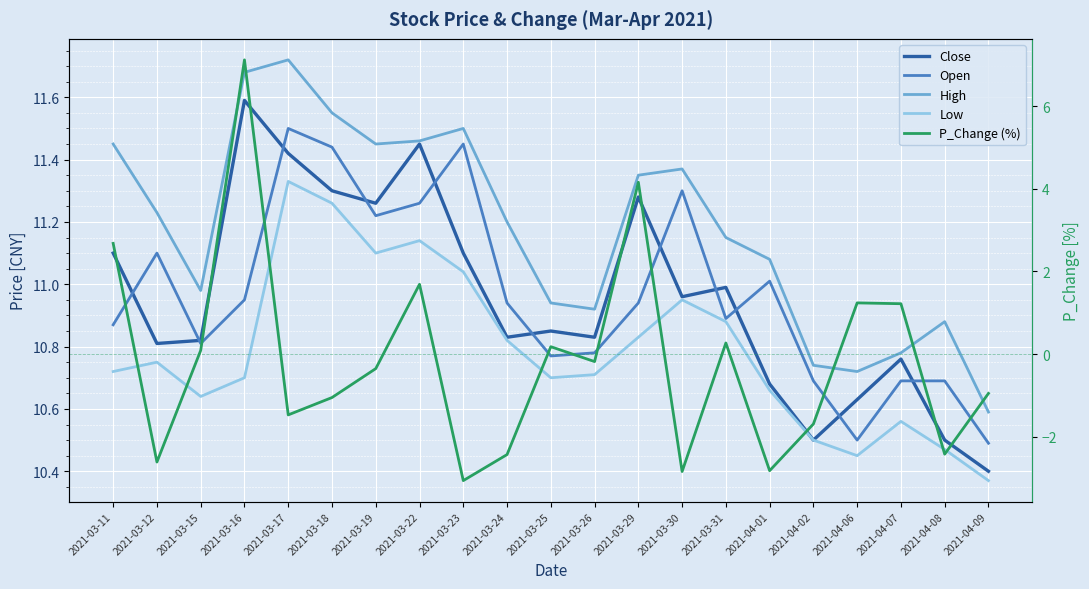

Reading right to left, what are all the values shown in this chart?

Close: 10.4	10.5	10.8	10.6	10.5	10.7	11.0	11.0	11.3	10.8	10.8	10.8	11.1	11.4	11.3	11.3	11.4	11.6	10.8	10.8	11.1
Open: 10.5	10.7	10.7	10.5	10.7	11.0	10.9	11.3	10.9	10.8	10.8	10.9	11.4	11.3	11.2	11.4	11.5	10.9	10.8	11.1	10.9
High: 10.6	10.9	10.8	10.7	10.7	11.1	11.2	11.4	11.3	10.9	10.9	11.2	11.5	11.5	11.4	11.6	11.7	11.7	11.0	11.2	11.4
Low: 10.4	10.5	10.6	10.4	10.5	10.7	10.9	10.9	10.8	10.7	10.7	10.8	11.0	11.1	11.1	11.3	11.3	10.7	10.6	10.8	10.7
P_Change (%): -0.9	-2.4	1.2	1.2	-1.7	-2.8	0.3	-2.8	4.2	-0.2	0.2	-2.4	-3.1	1.7	-0.3	-1.1	-1.5	7.1	0.1	-2.6	2.7